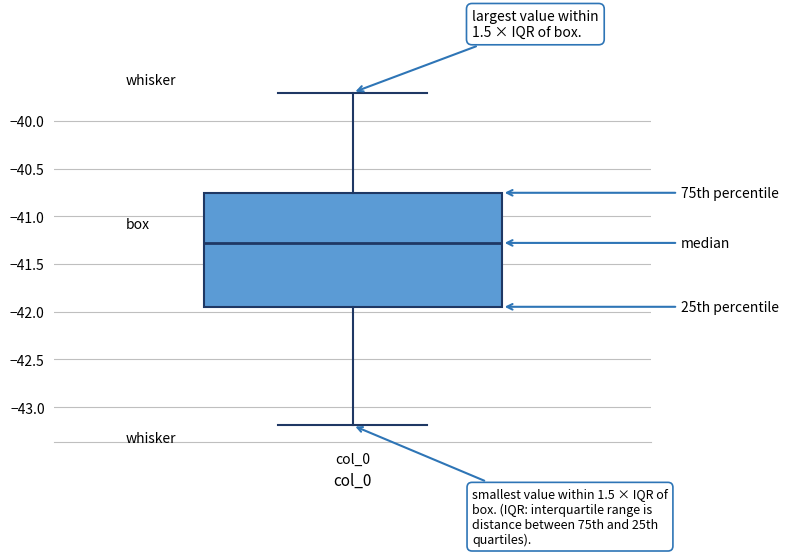

Read this box plot against the y-axis: the position of the median line, the range covered by the box, and the ends of both whiskers. The values are not printed on the chart, so give them approximately, as read against the axis.

median -41.30, box -41.95 to -40.75, whiskers -43.20 to -39.70